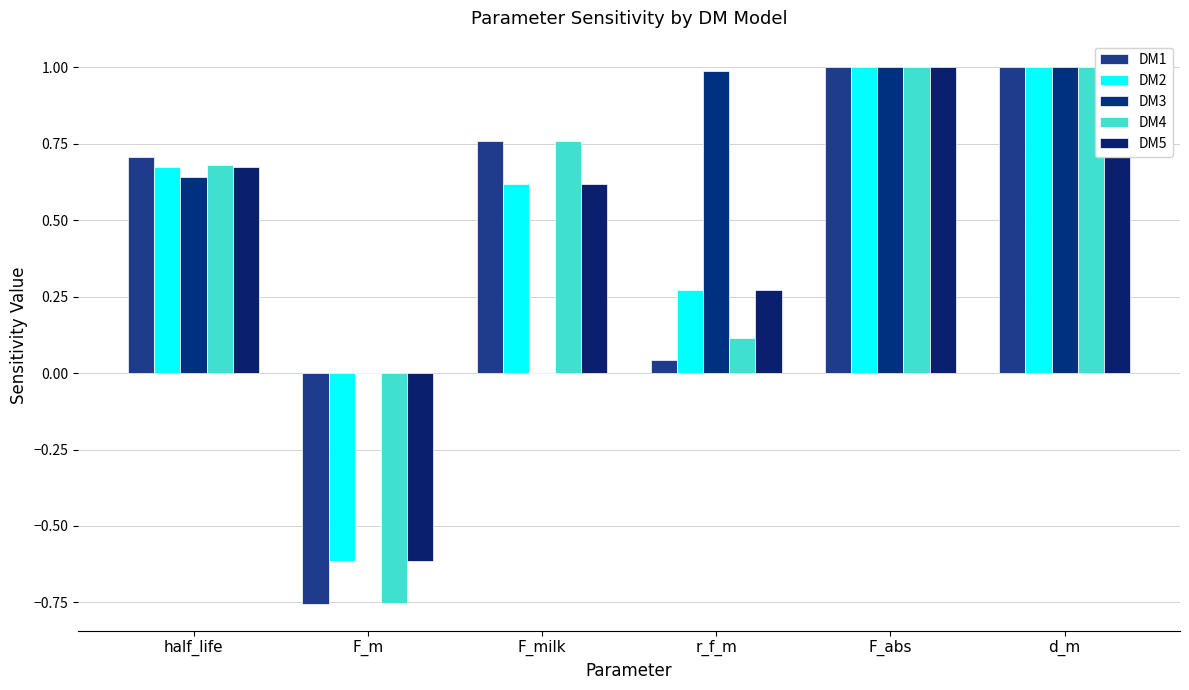

What is the label of the 2nd bar from the left?

F_m